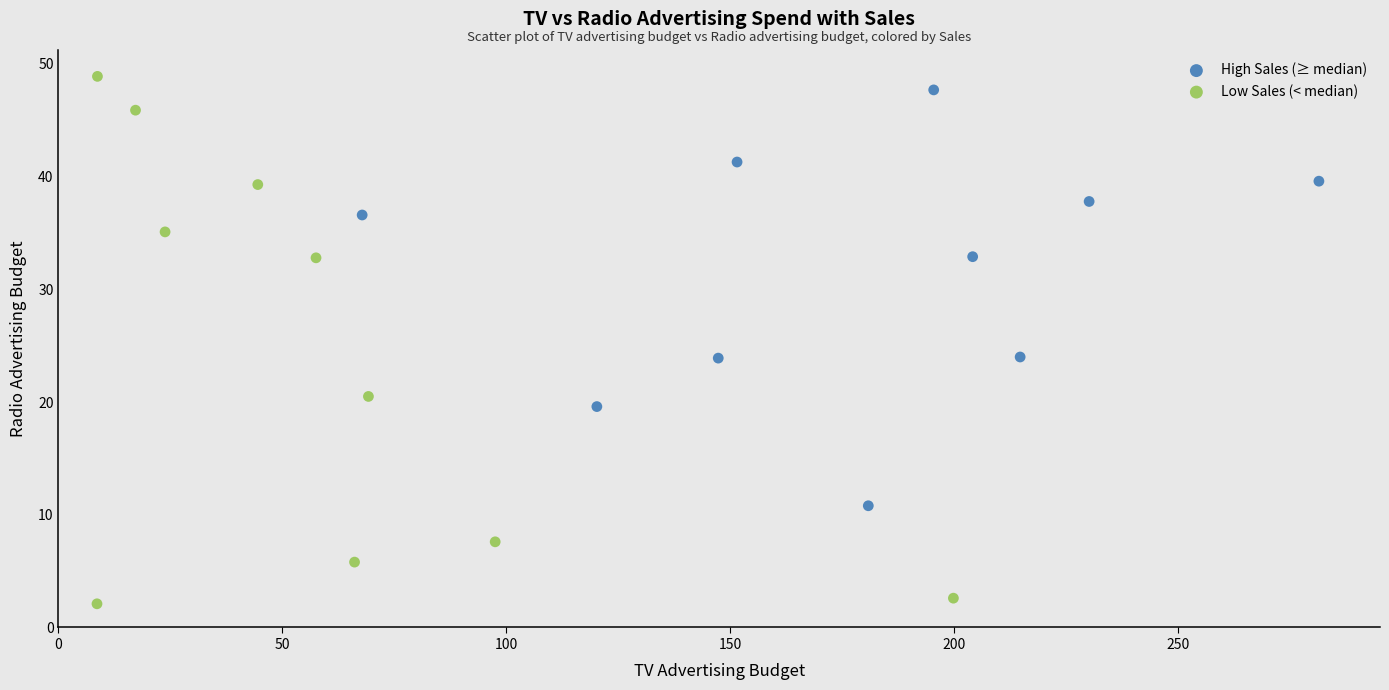

Which series has the widest spread of Y values?

Low Sales (< median)